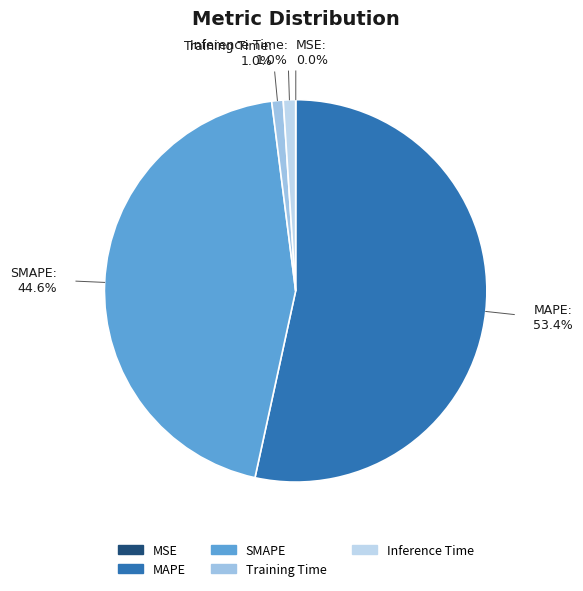

Is it true that MAPE is 43% of the pie?

False